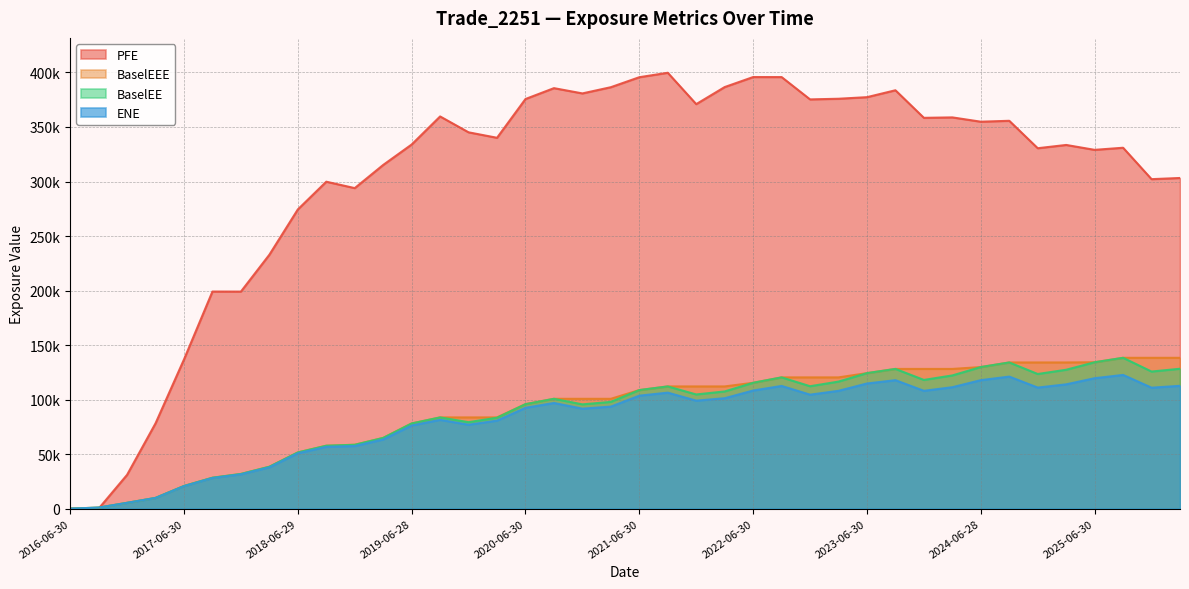

What is the difference between the highest and lowest values at 2024-03-28?

247454.0